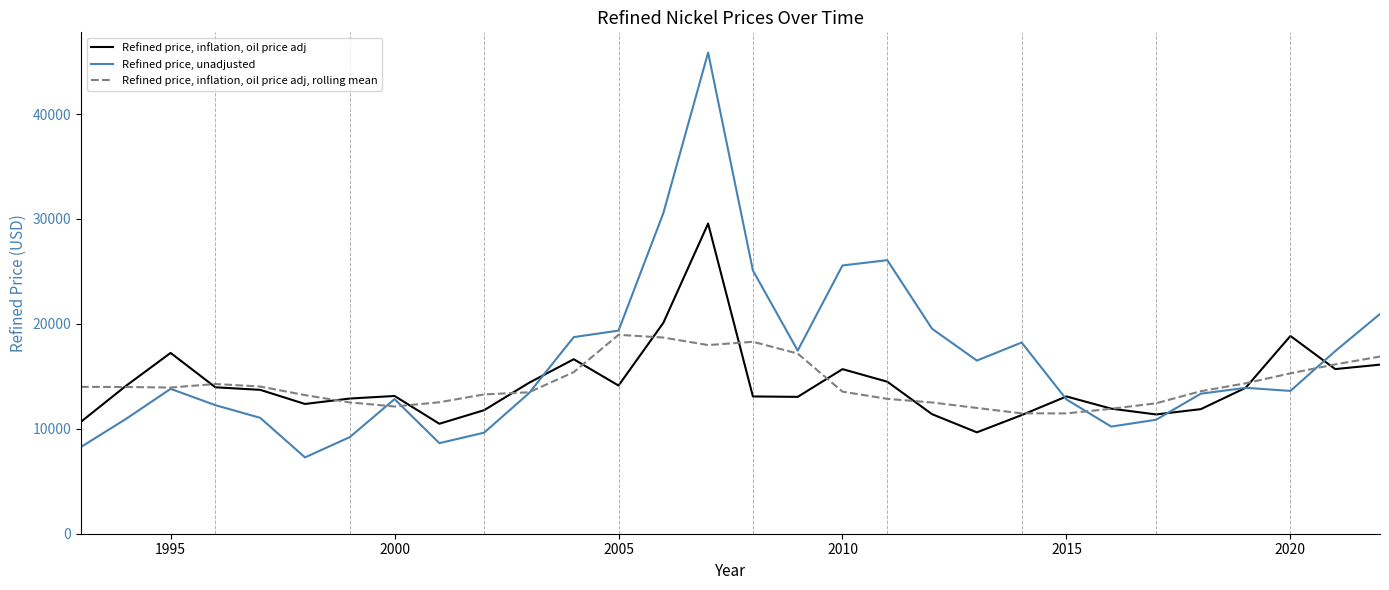

True or false: Refined price, unadjusted and Refined price, inflation, oil price adj intersect in this chart.

True